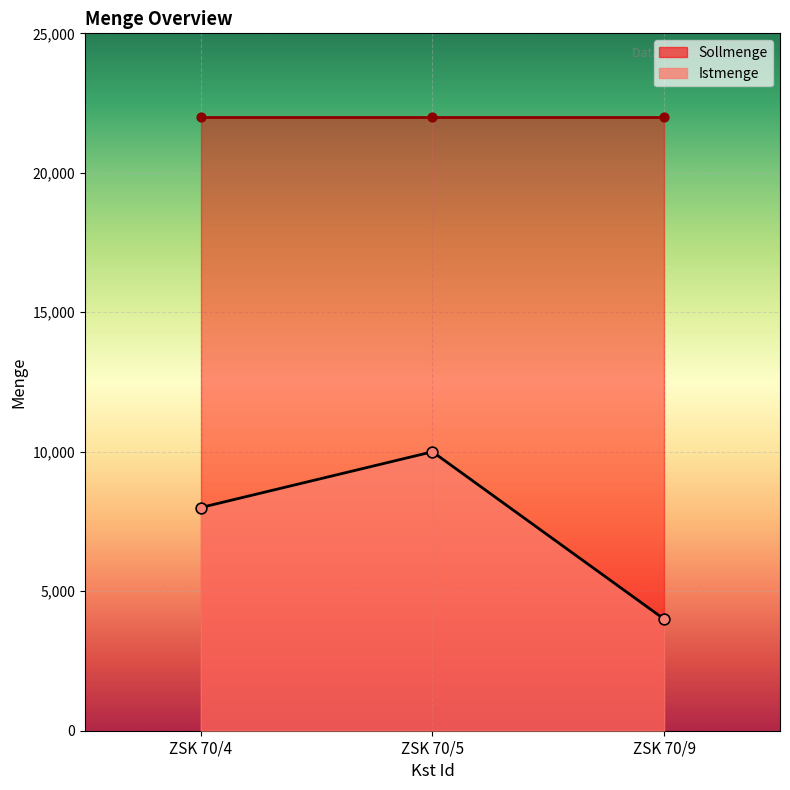

What is the change in value from ZSK 70/5 to ZSK 70/9?

-6000